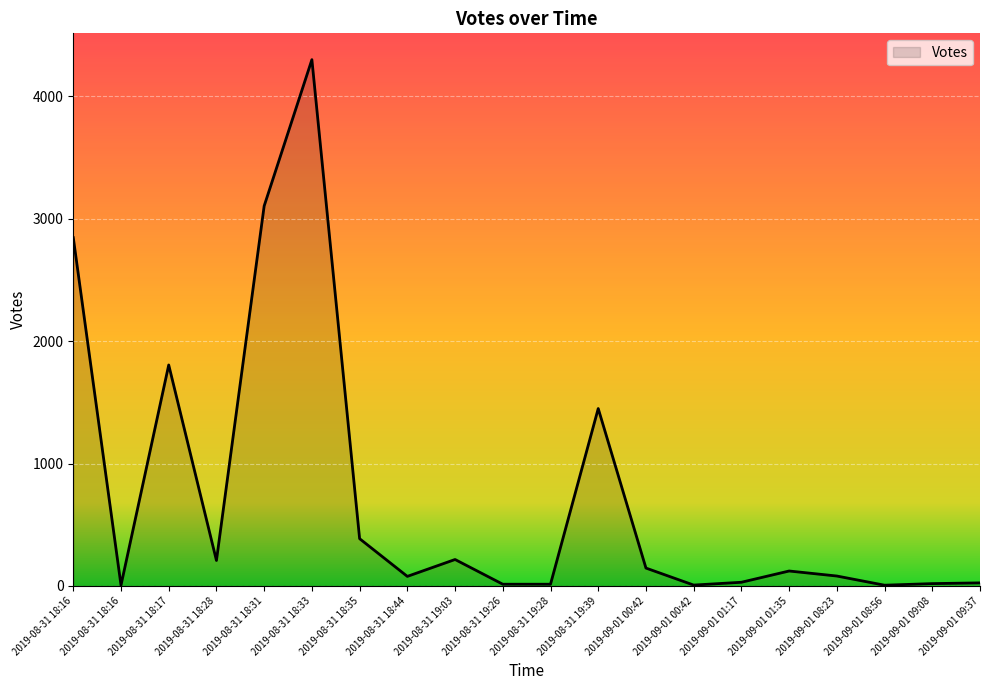

What is the maximum value shown in the chart?

4299